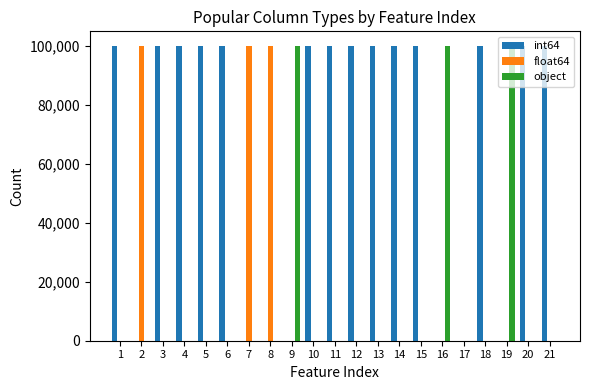

Which series changed the most between 17 and 18?

int64